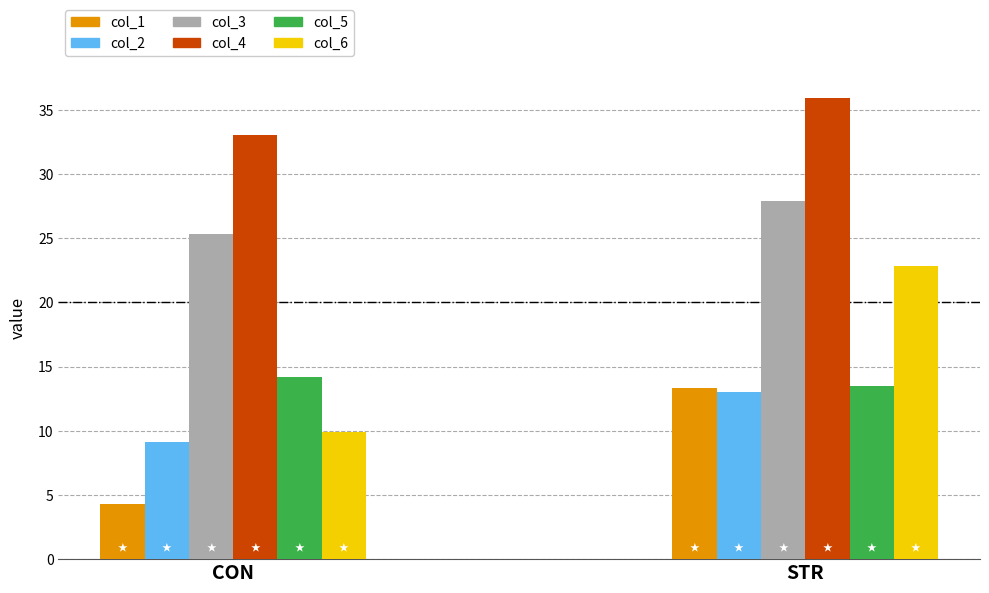

At CON, list the series in order from smallest to largest.

col_1, col_2, col_6, col_5, col_3, col_4